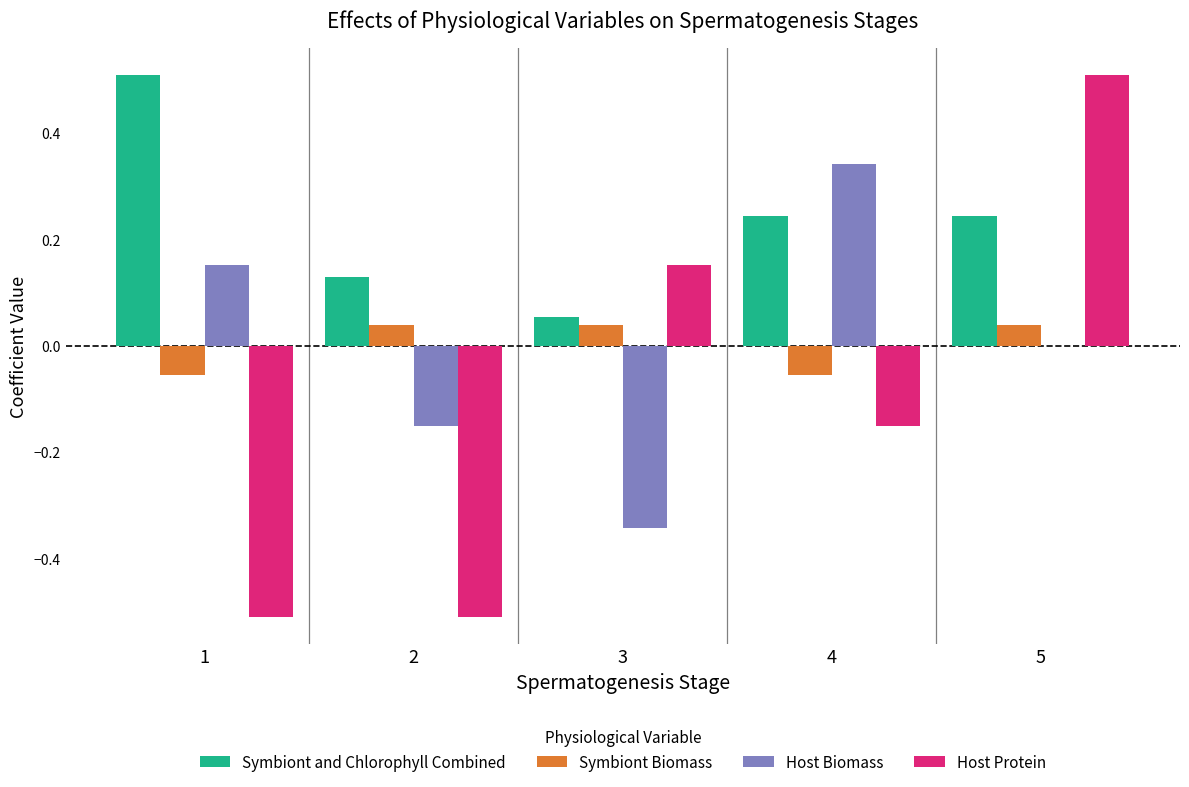

How many series are shown in this chart?

4